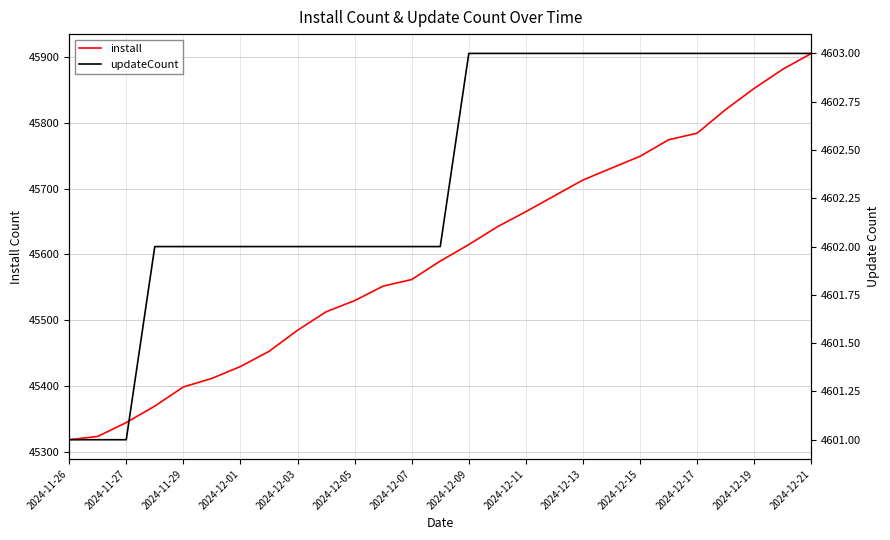

At which label is install closest to 45612?

2024-12-09